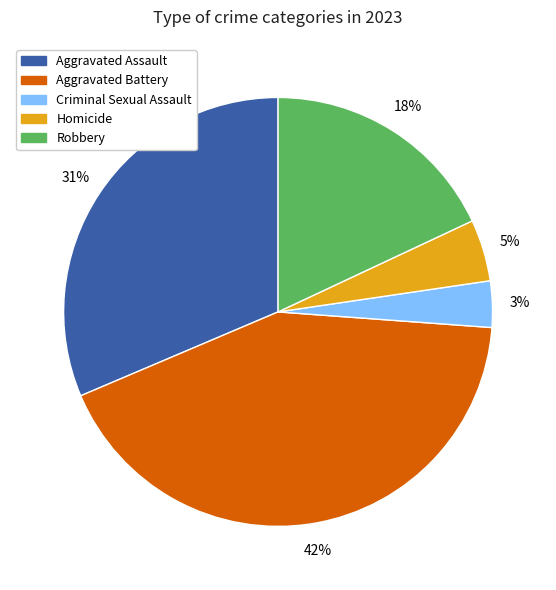

Is it true that Robbery is 18% of the pie?

True